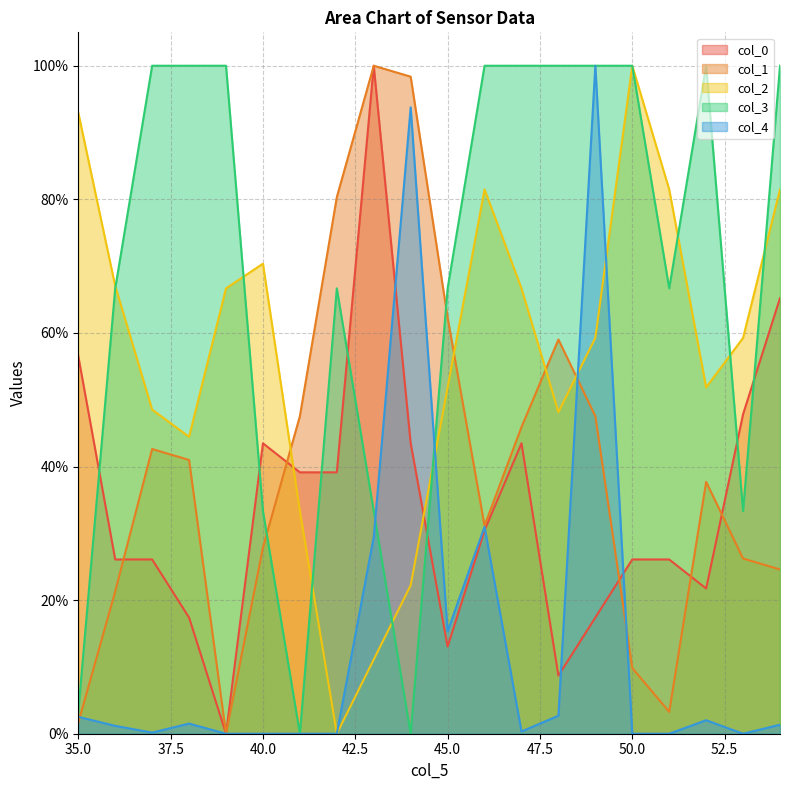

What is the approximate value of col_2 at 37?

48.5